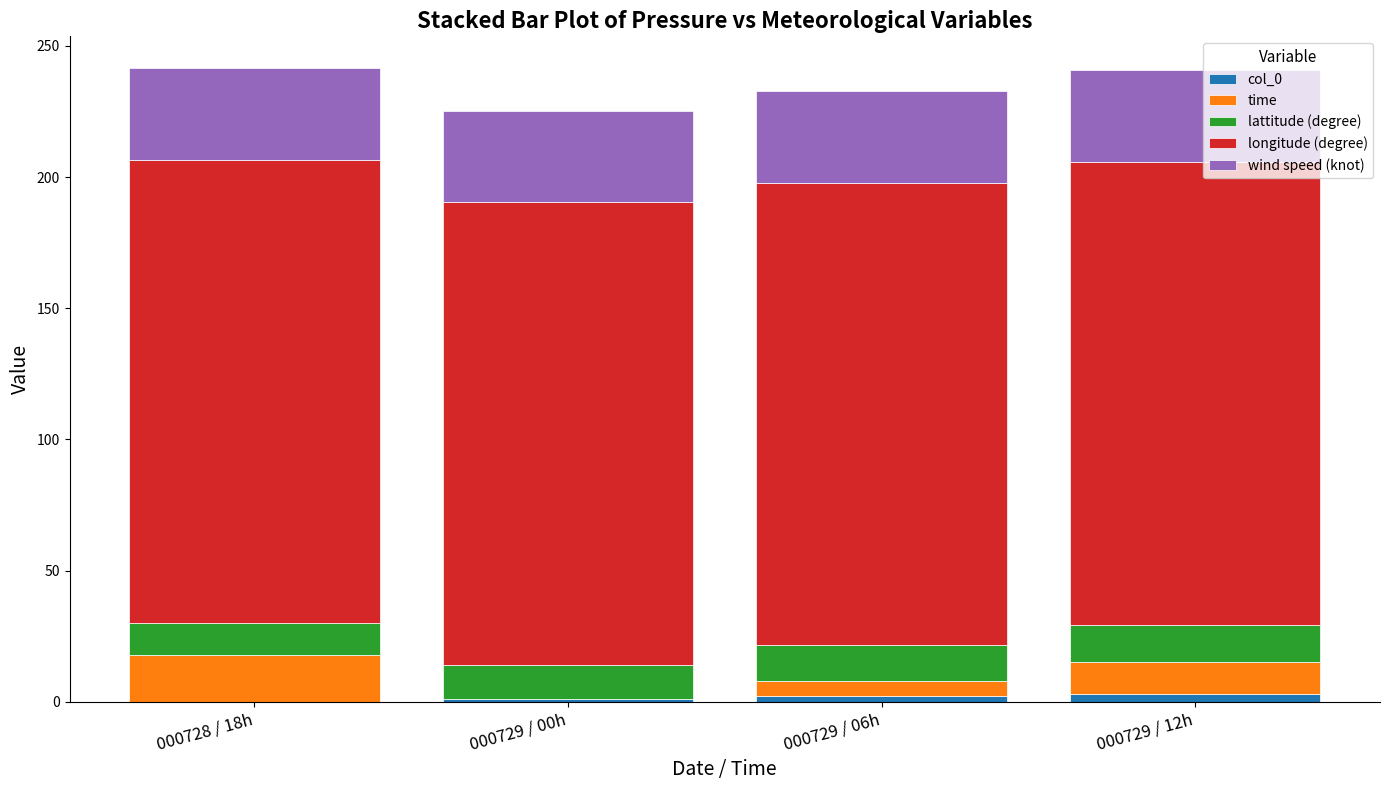

What are all the series names shown in the legend?

col_0, time, lattitude (degree), longitude (degree), wind speed (knot)